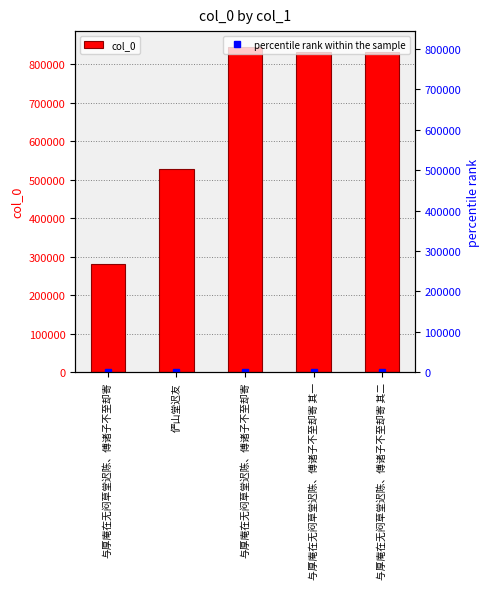

What is the sum of all col_0 values?

3317138